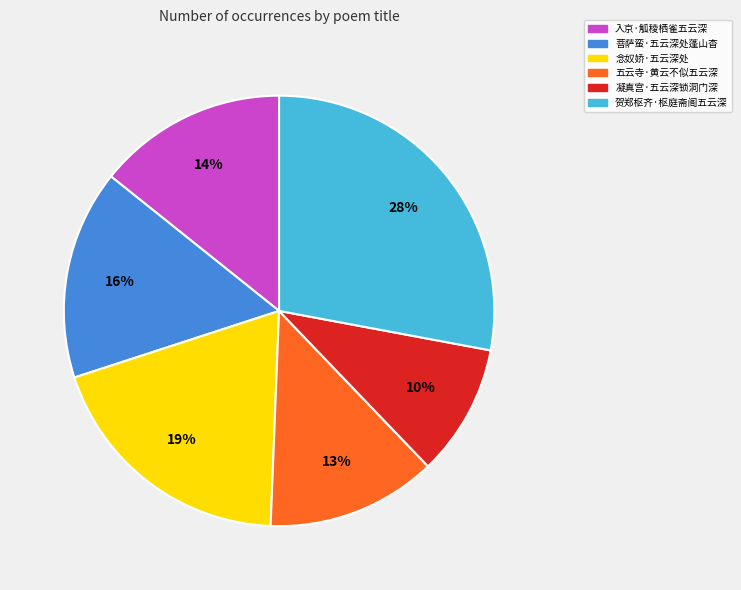

To the nearest percent, what is the difference between the largest and smallest slice percentages?

18%